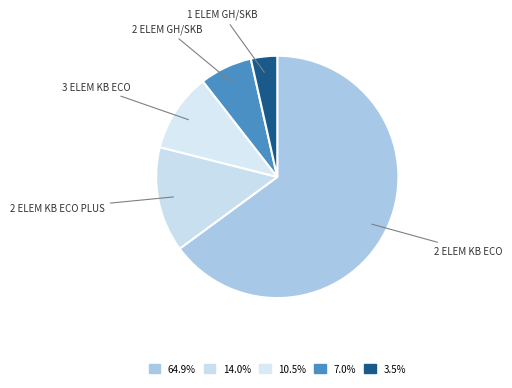

Which category accounts for the majority?

2 ELEM KB ECO